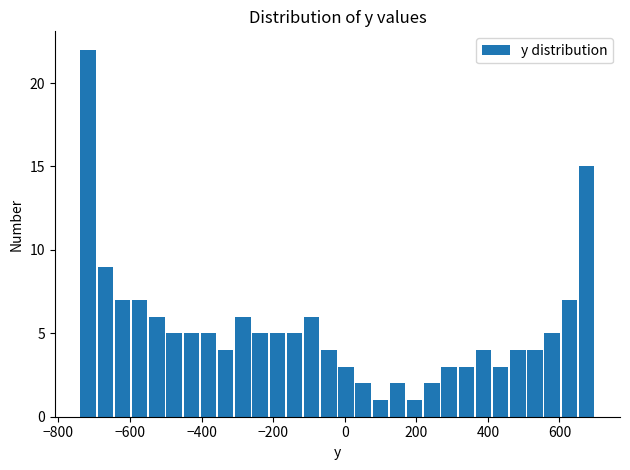

Read against the x-axis, roughly where is the centre of the tallest bar?

-720